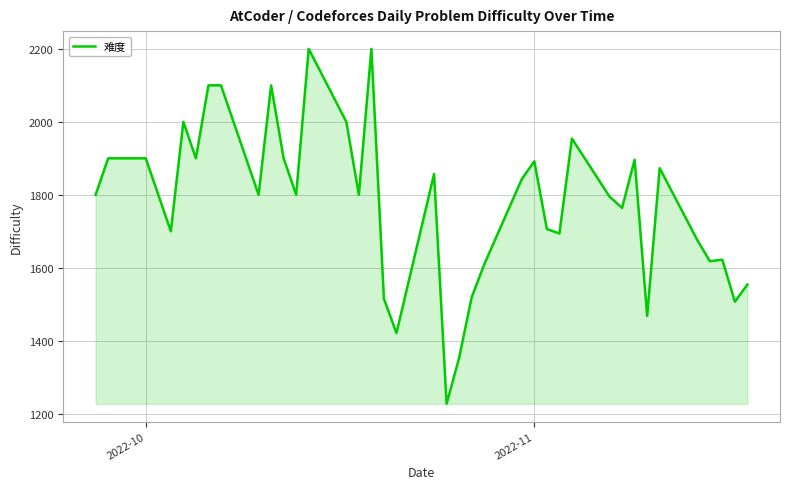

What is the smallest value displayed?

1227